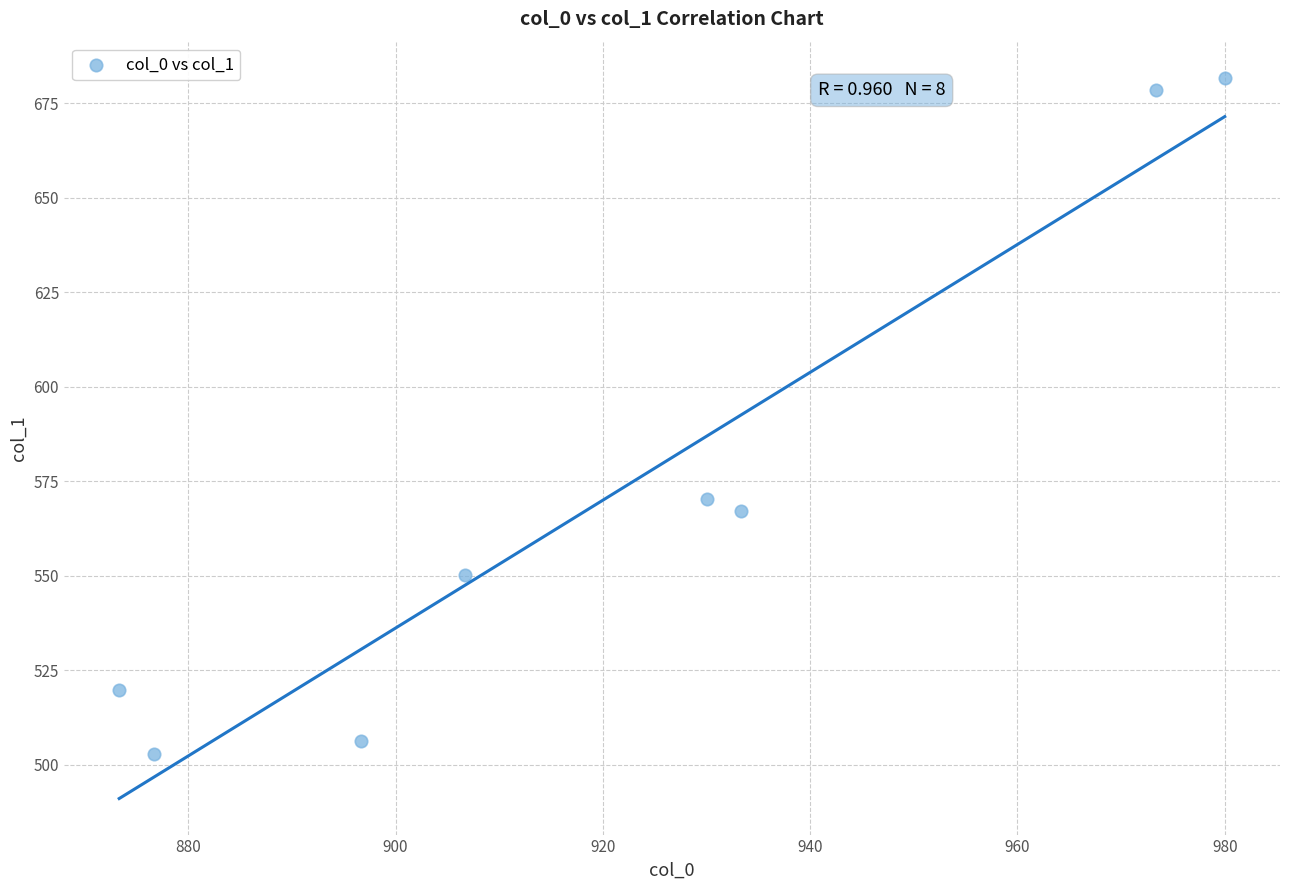

What is the average Y value?

572.1